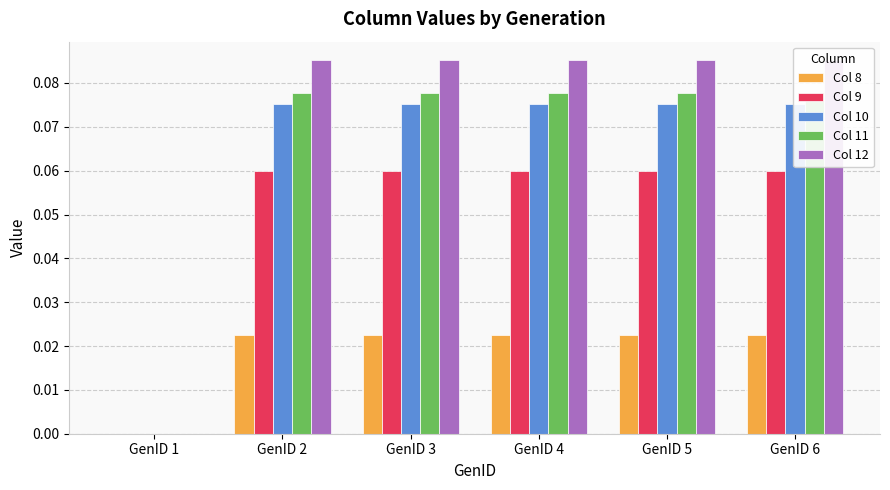

True or false: Col 12 has a value of 0.1 at GenID 4.

True